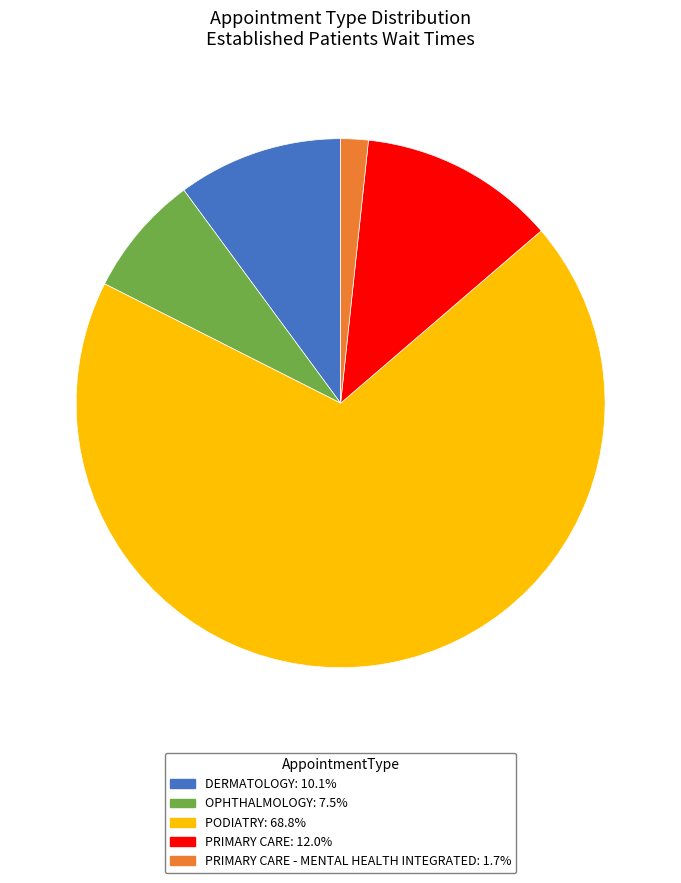

Count the number of slices in the pie.

5